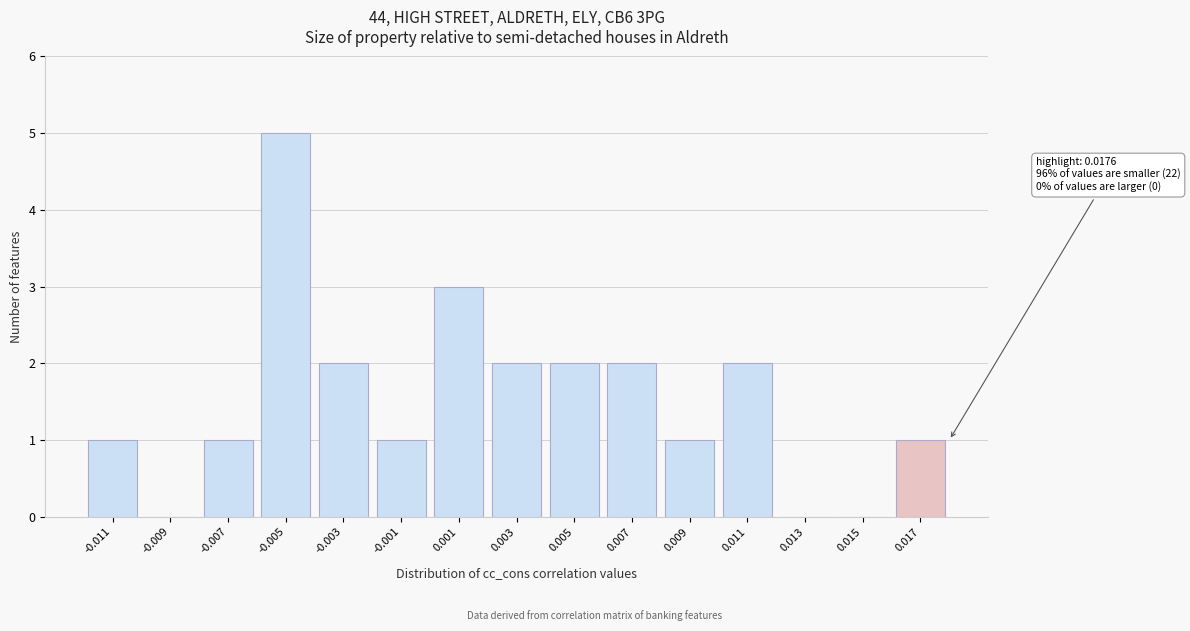

Reading left to right, what are all the values shown in this chart?

-0.011=1	-0.009=0	-0.007=1	-0.005=5	-0.003=2	-0.001=1	0.001=3	0.003=2	0.005=2	0.007=2	0.009=1	0.011=2	0.013=0	0.015=0	0.017=1